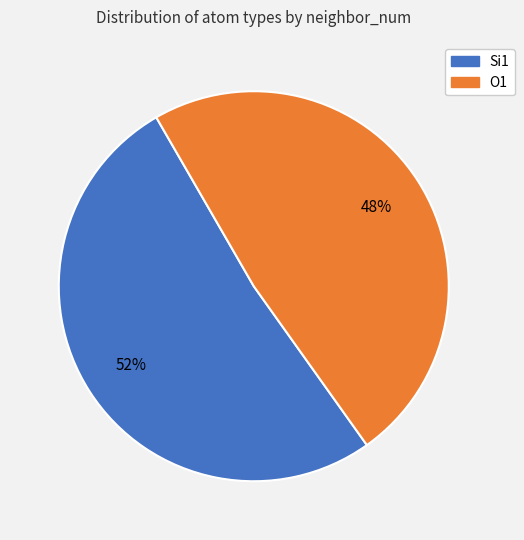

Is there any slice that represents more than half of the pie?

Yes